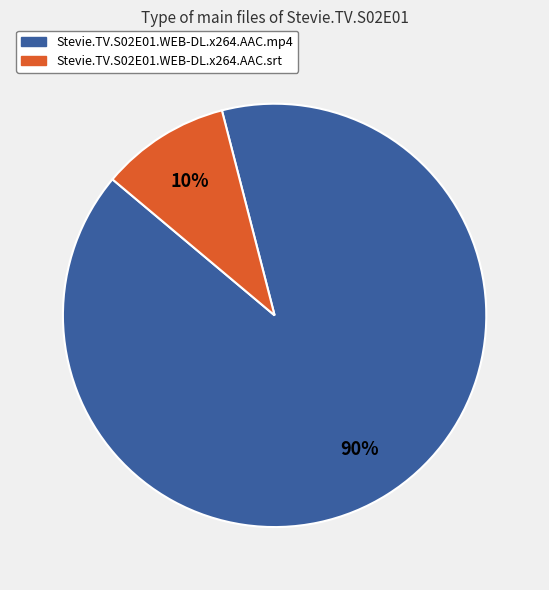

Rank the categories by value from lowest to highest.

Stevie.TV.S02E01.WEB-DL.x264.AAC.srt, Stevie.TV.S02E01.WEB-DL.x264.AAC.mp4